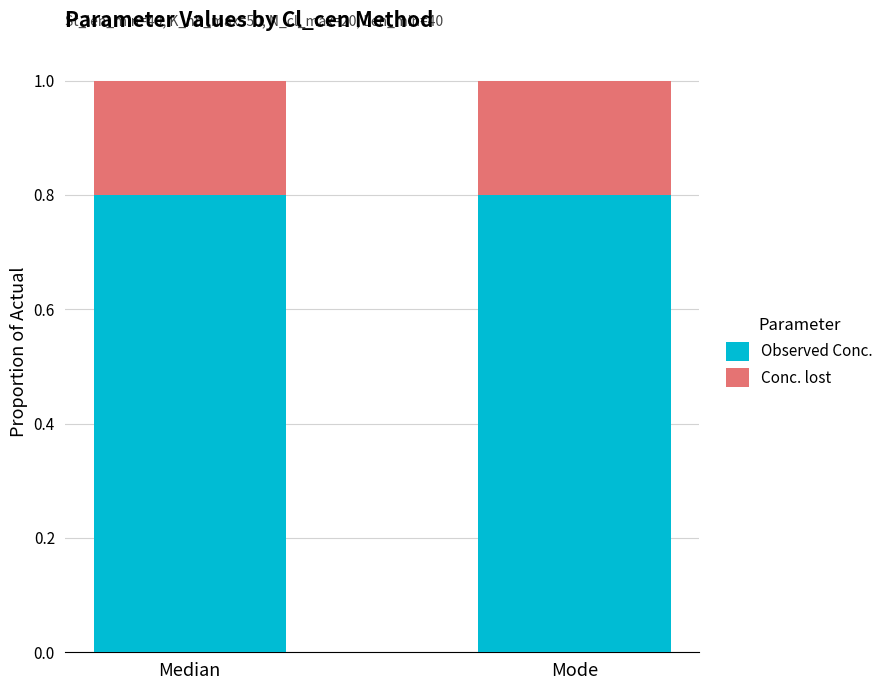

What is the sum of all Observed Conc. values?

1.6